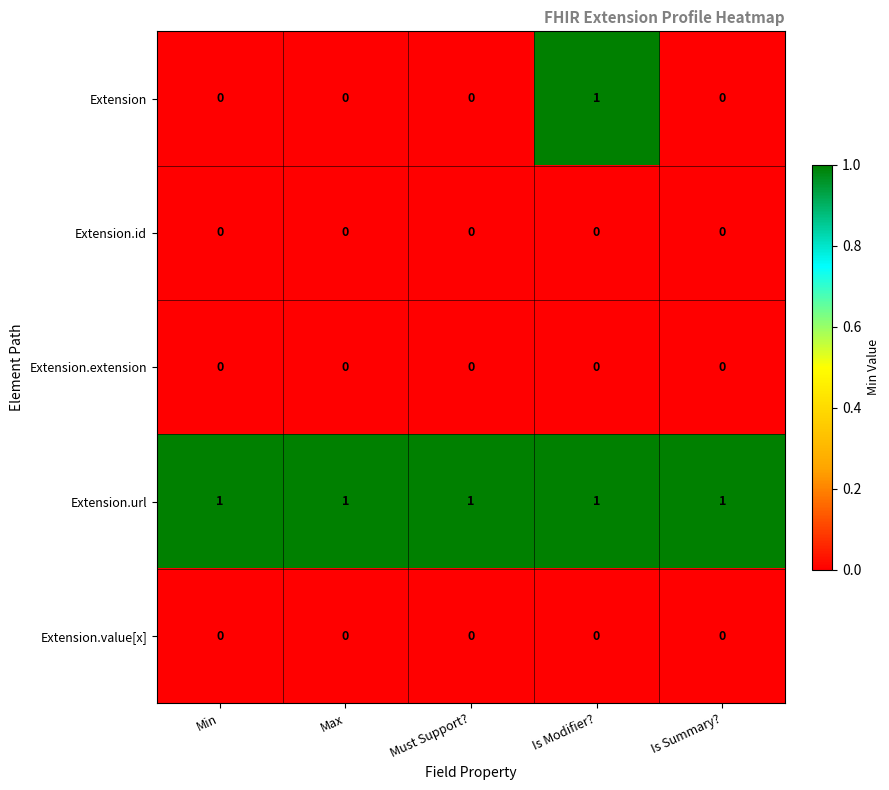

Count the Extension values in the range 0 to 1.

5